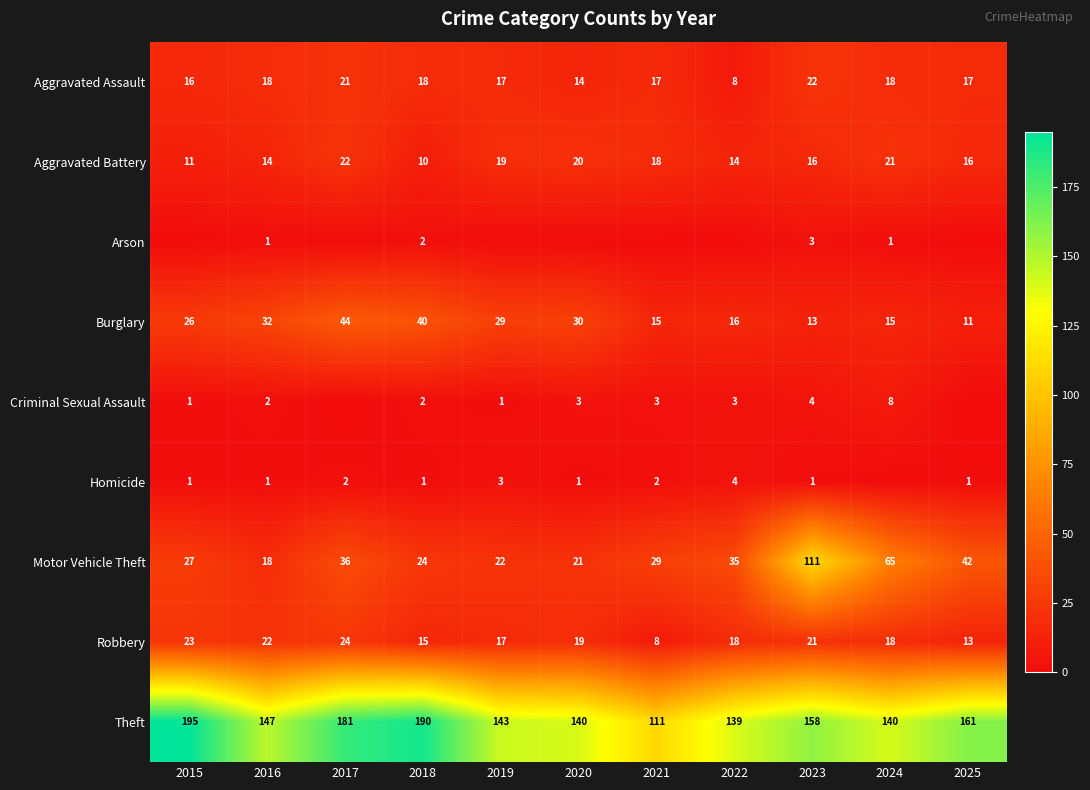

Is the value of Criminal Sexual Assault at 2018 greater than the value of Homicide at 2015?

Yes